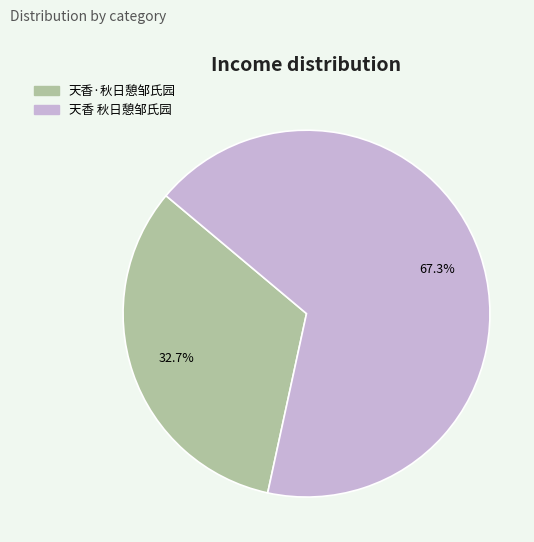

What is the majority slice?

天香 秋日憩邹氏园